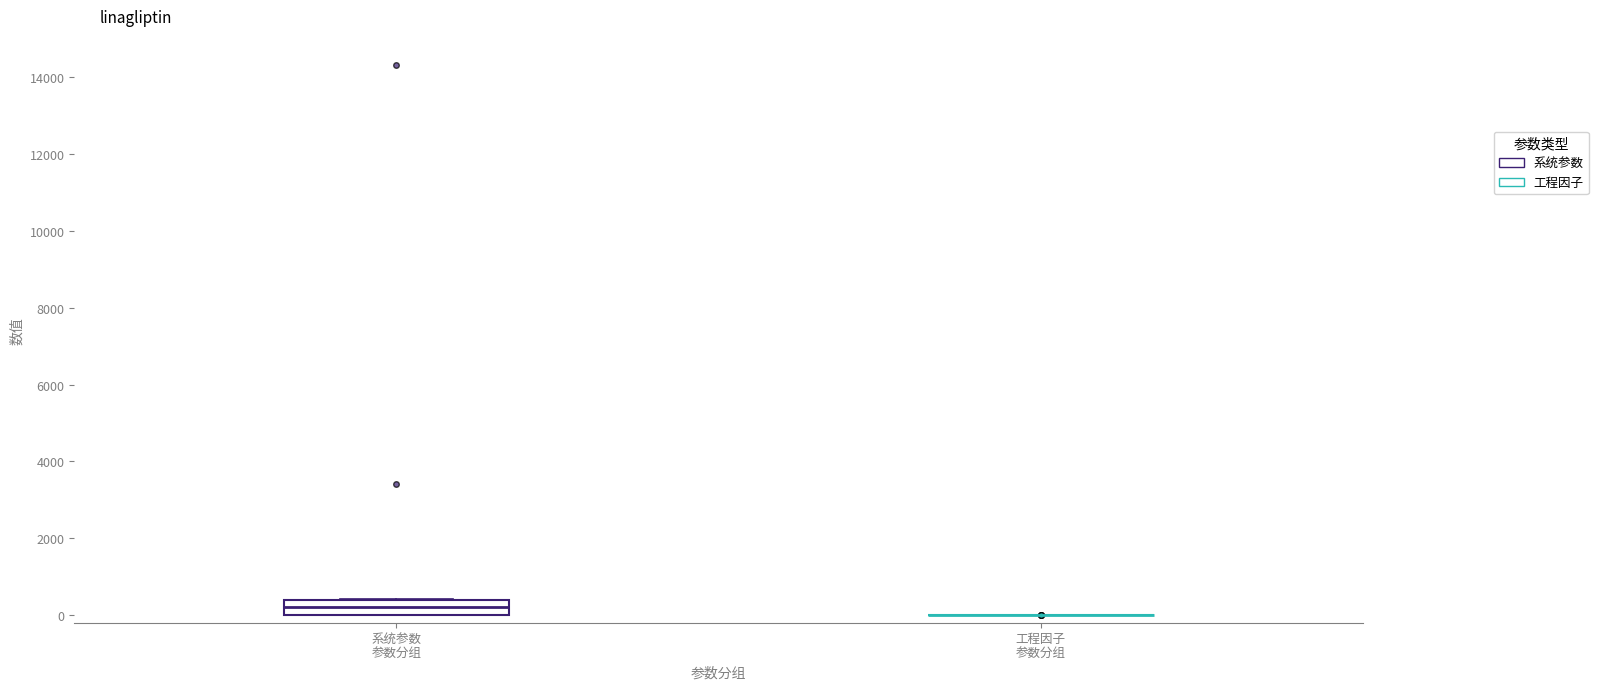

Where does the median line of the box for 系统参数 参数分组 sit on the y-axis? The values are not printed on the chart, so give them approximately, as read against the axis.

200